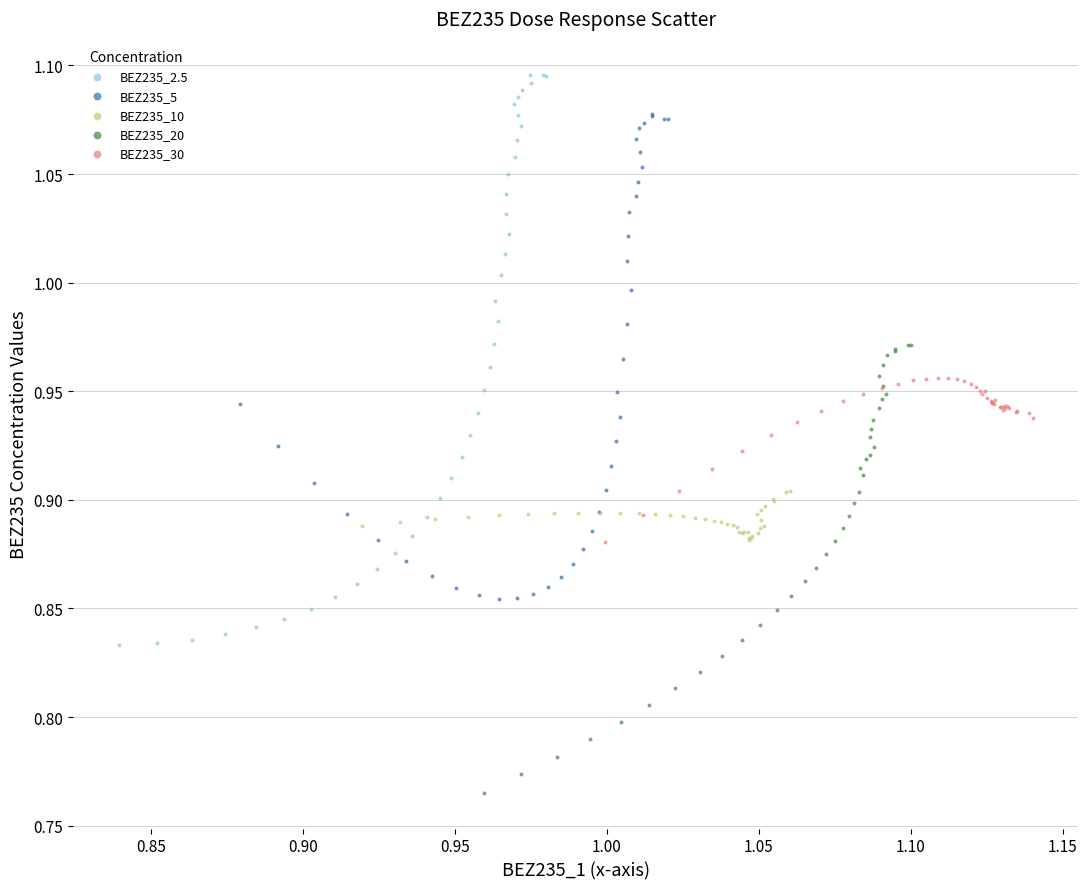

Which series contains the lowest Y value?

BEZ235_20